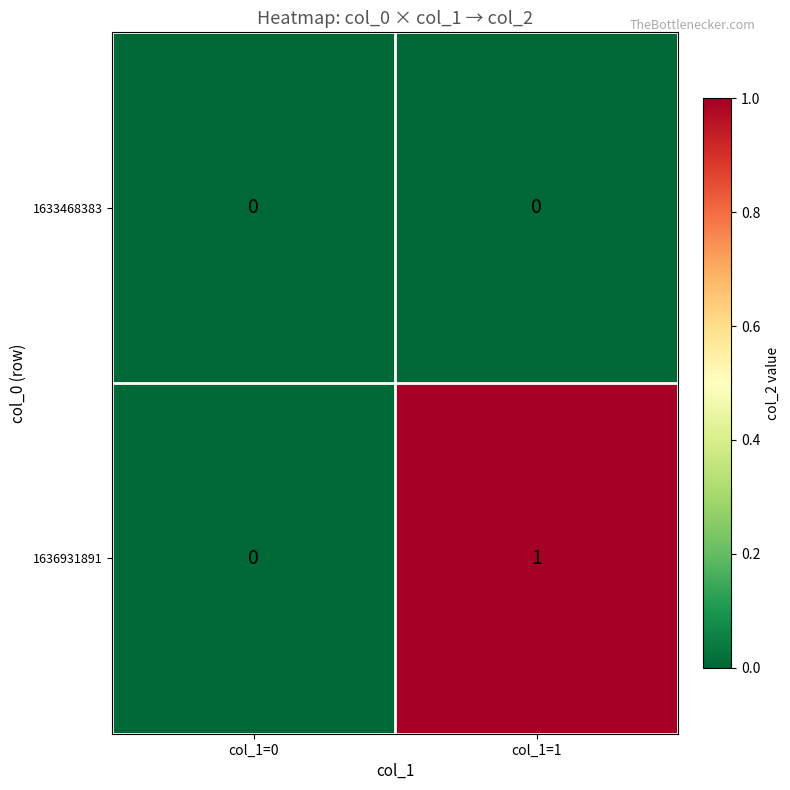

Which category has the highest value across all series?

col_1=1